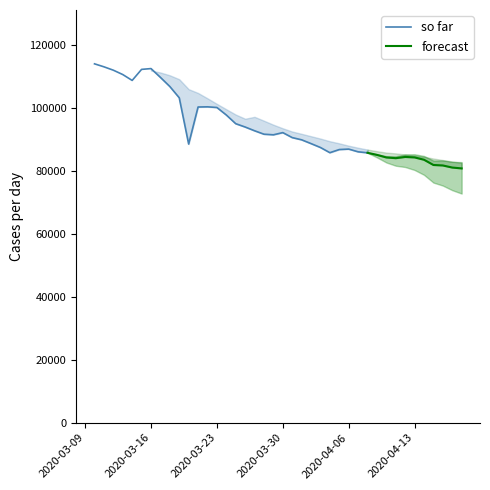

What is the lowest value of the so far series?

85839